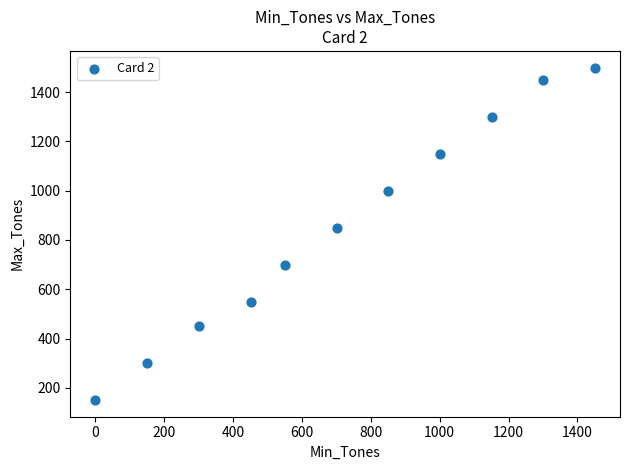

What Y value in the scatter plot is closest to 825?

850